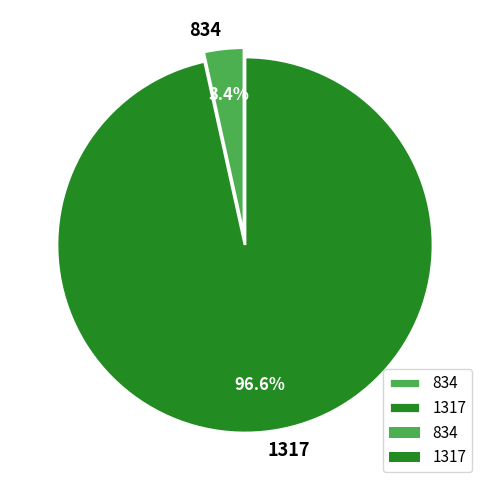

Combined, do 834 and 1317 account for over 50%?

Yes